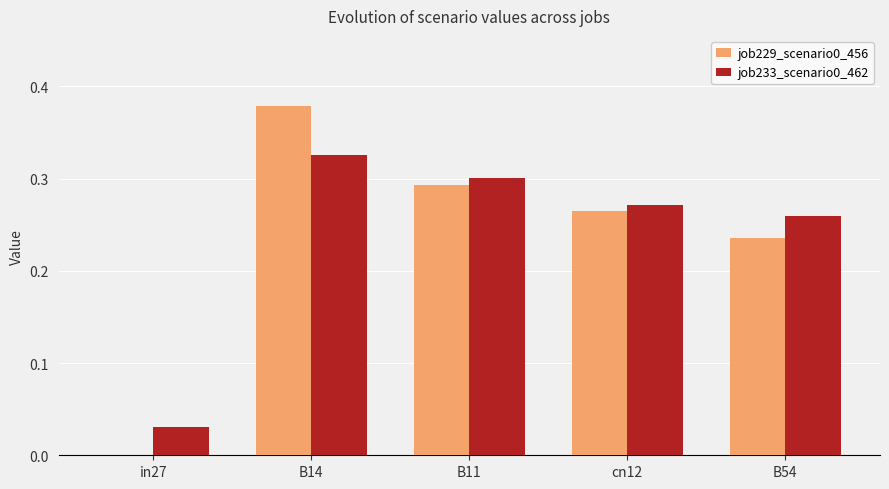

What is the sum of all job229_scenario0_456 values?

1.2